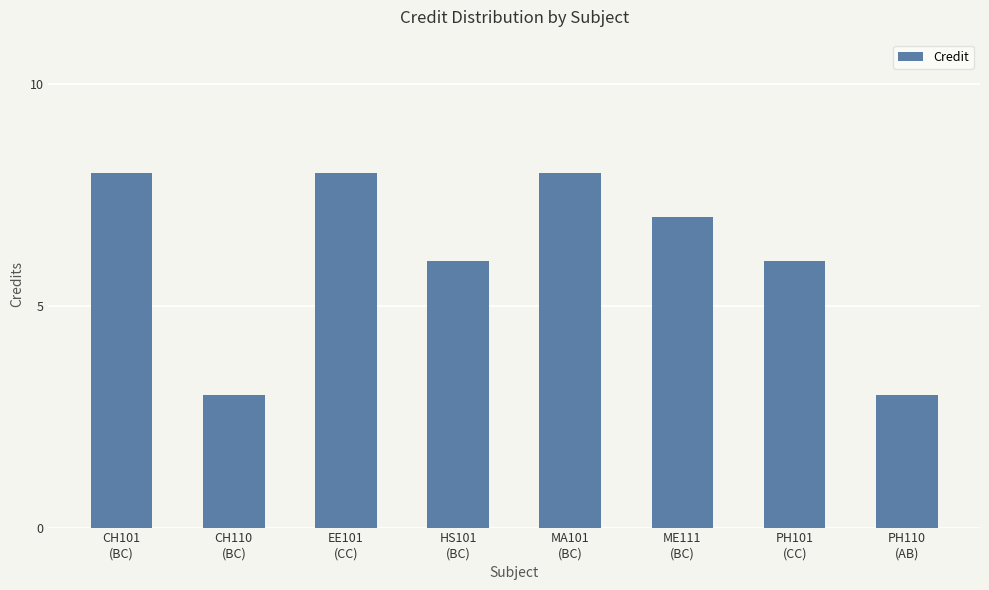

What value does the data have at EE101
(CC)?

8